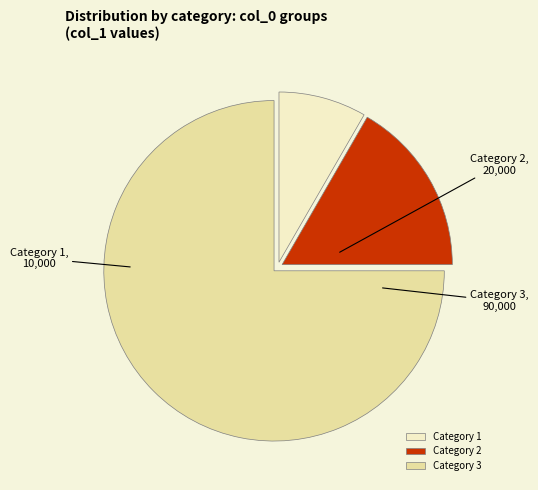

Approximately how many times larger is the value at Category 2 compared to Category 1?

2.0